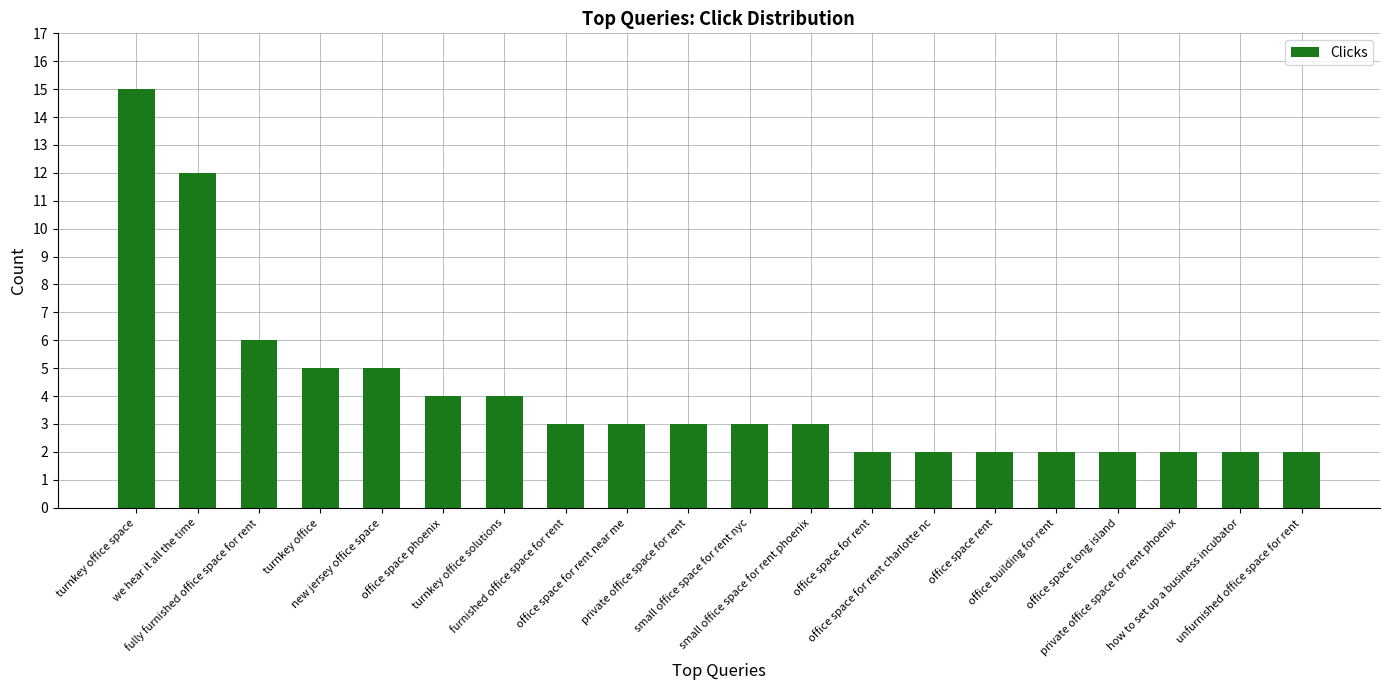

Is it true that the value at new jersey office space is 3?

False